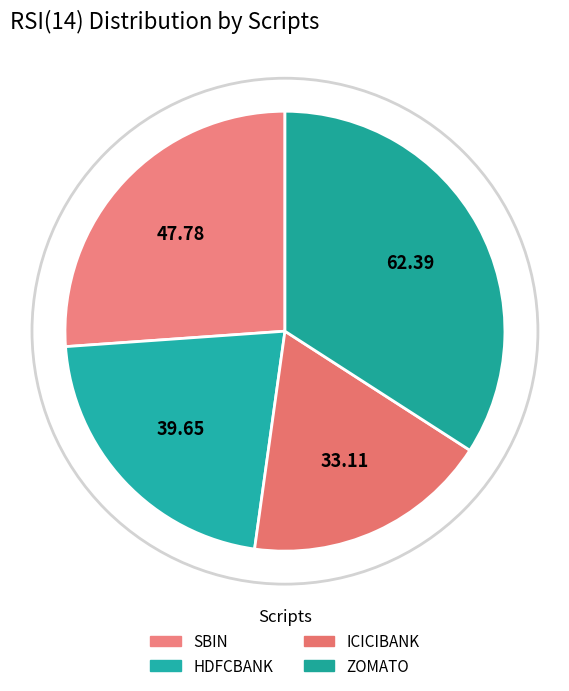

Approximately how many times larger is the value at SBIN compared to ZOMATO?

0.8